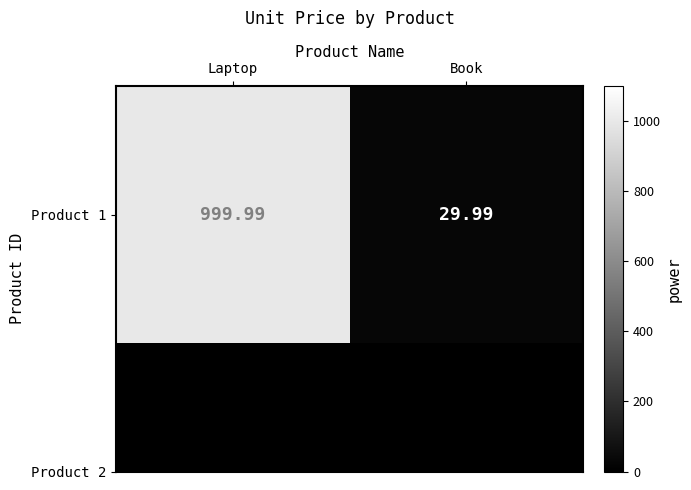

Between Laptop and Book, which is larger?

Laptop